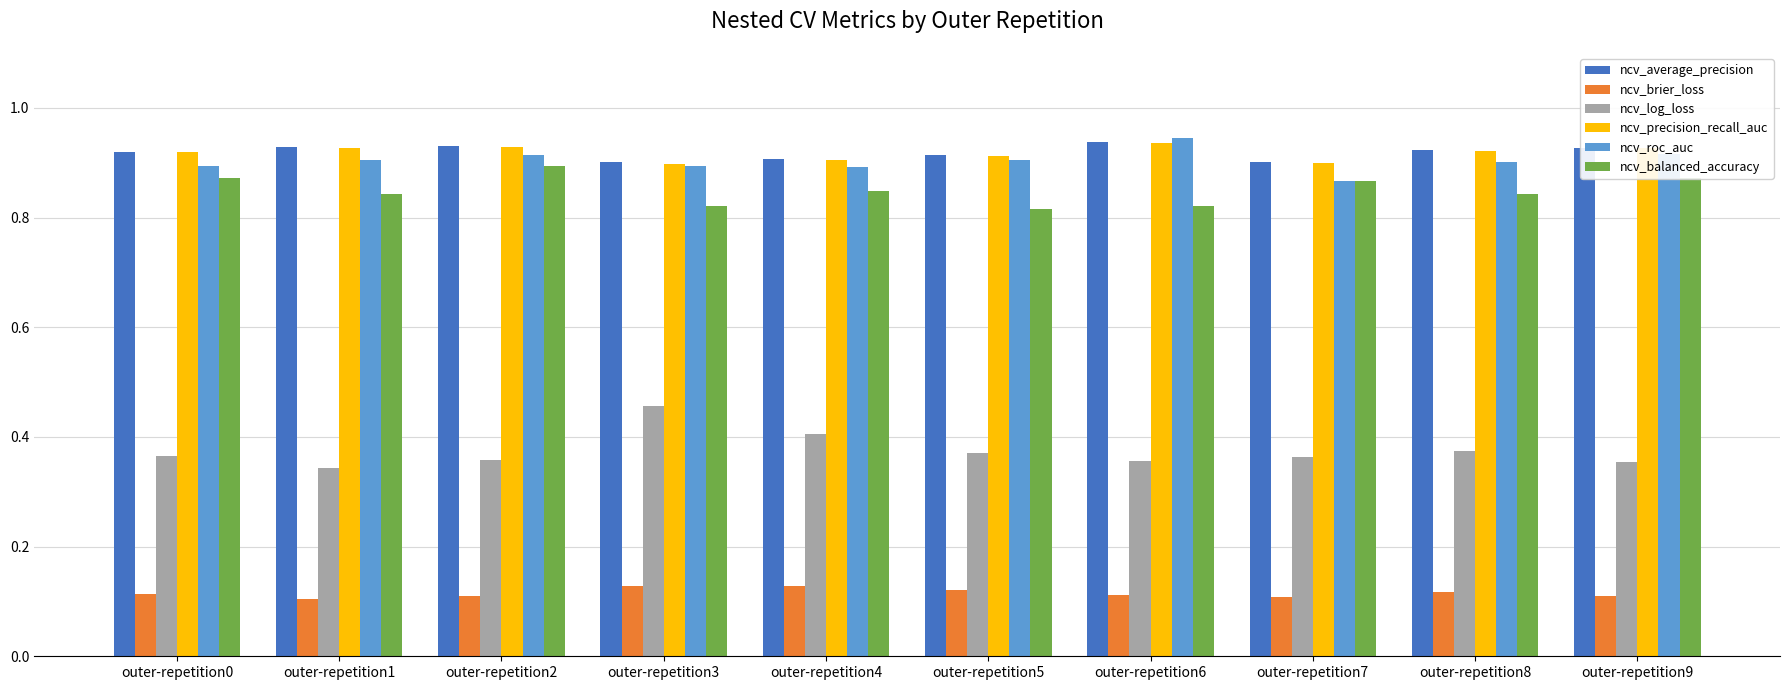

Count the ncv_balanced_accuracy values in the range 0 to 1.

10